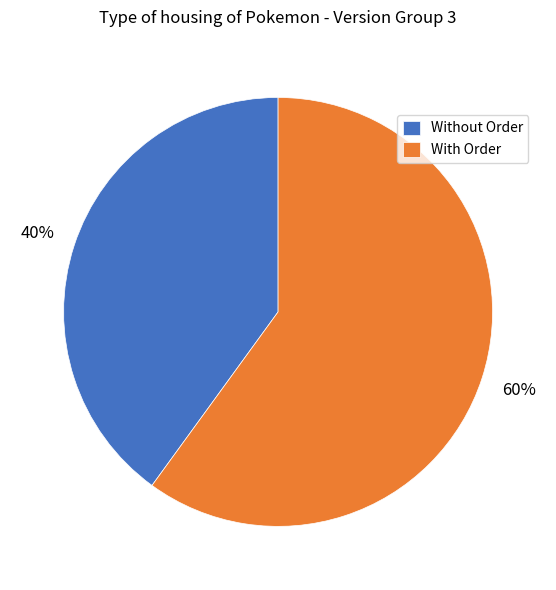

To the nearest percent, what is the difference between the largest and smallest slice percentages?

20%